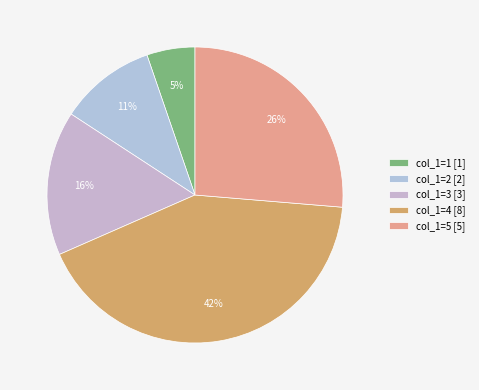

What is the largest slice in the pie chart?

col_1=4 [8]